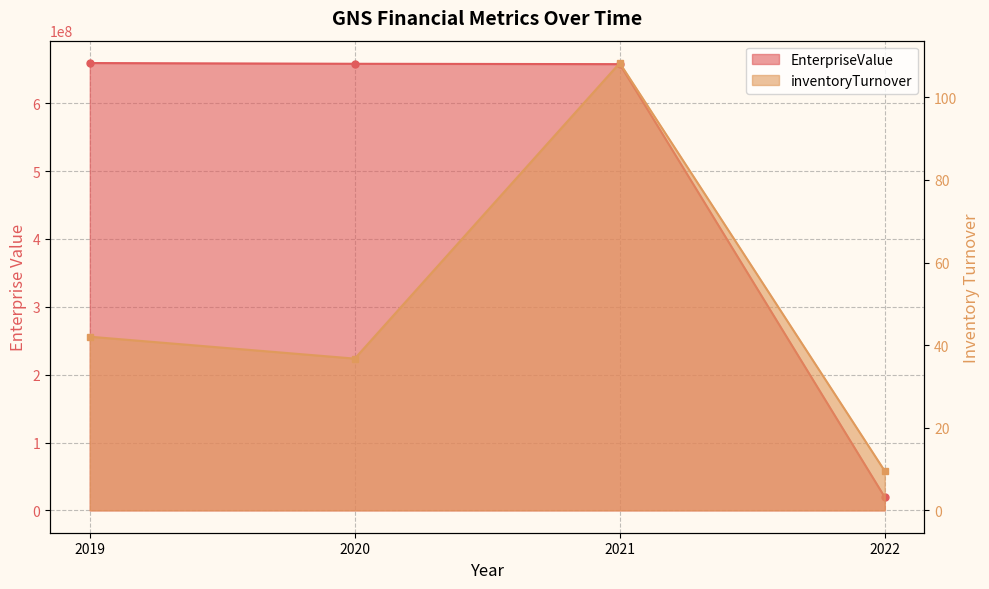

True or false: inventoryTurnover and EnterpriseValue intersect in this chart.

False